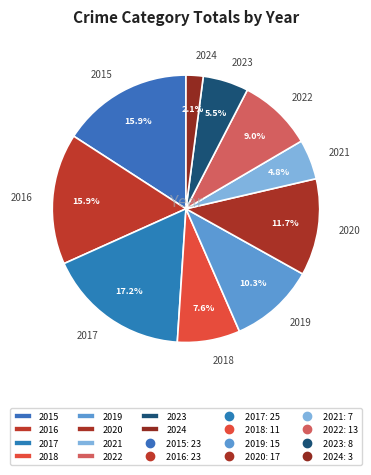

Does 2020 account for over 50% of the chart?

No